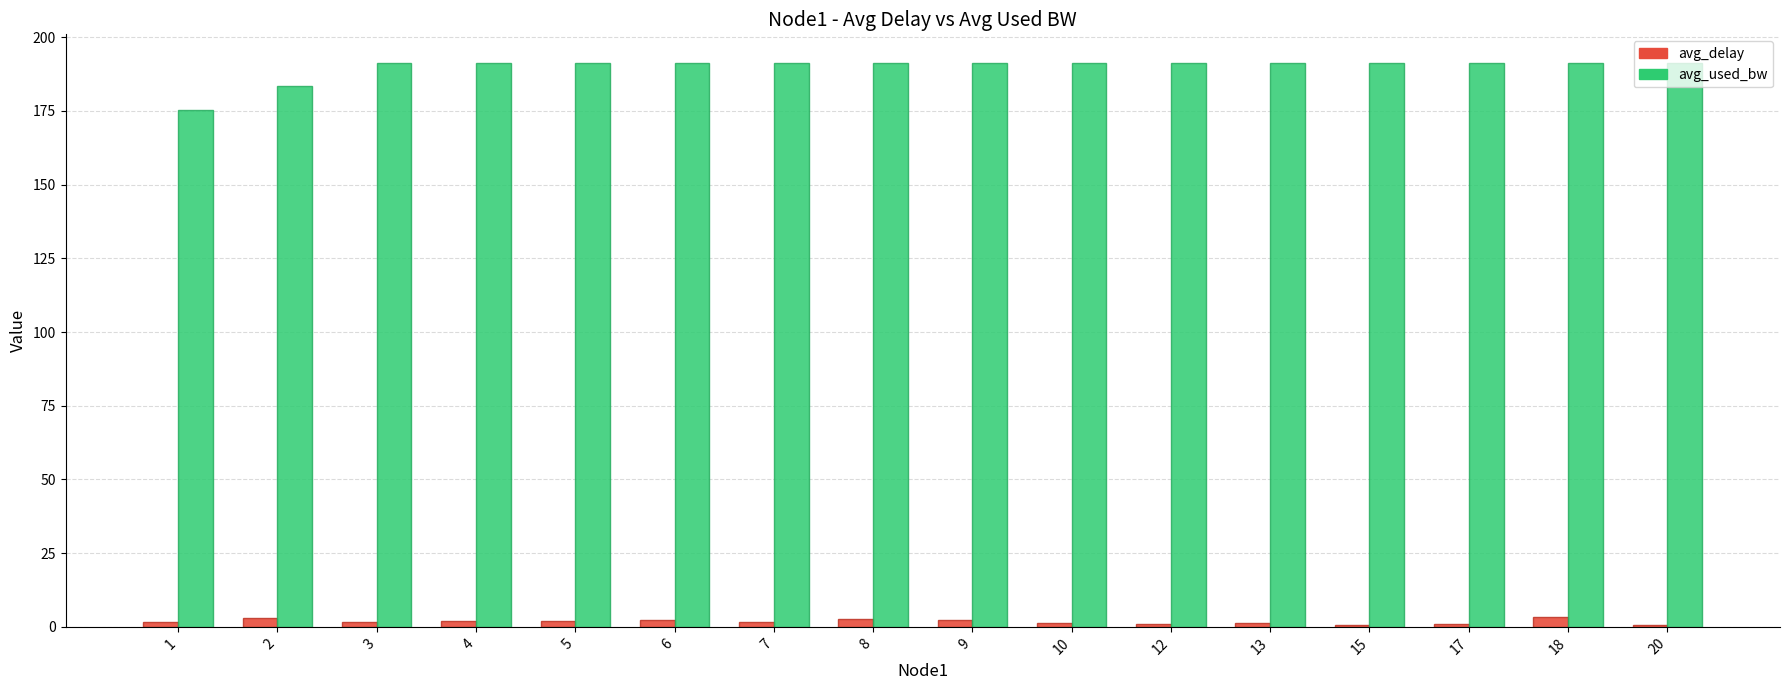

The value of avg_used_bw at 7 is 285.2. True or false?

False